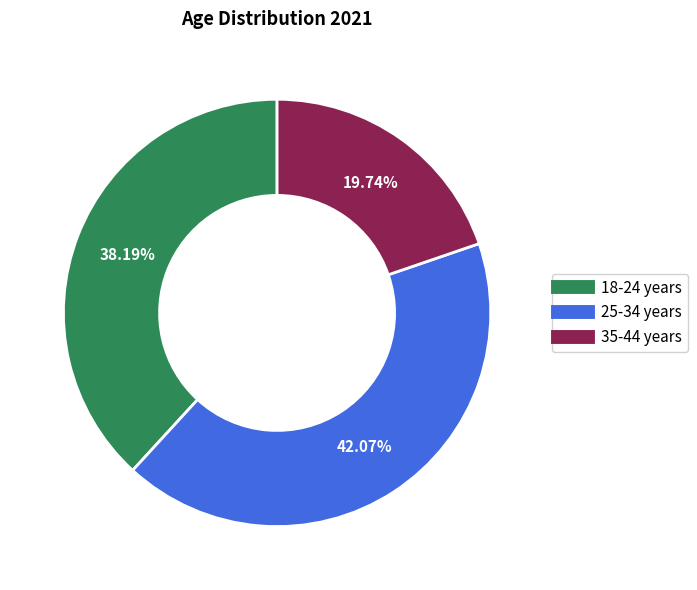

Between 25-34 years and 18-24 years, which is larger?

25-34 years